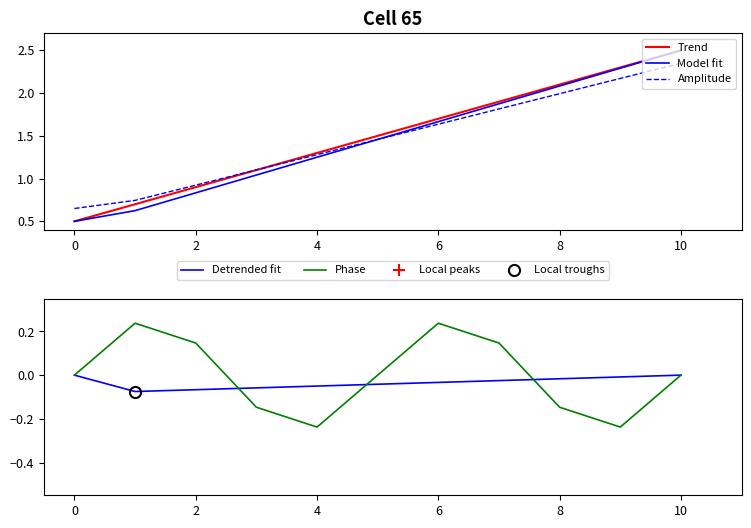

What is the label of the 1st point from the right?

10